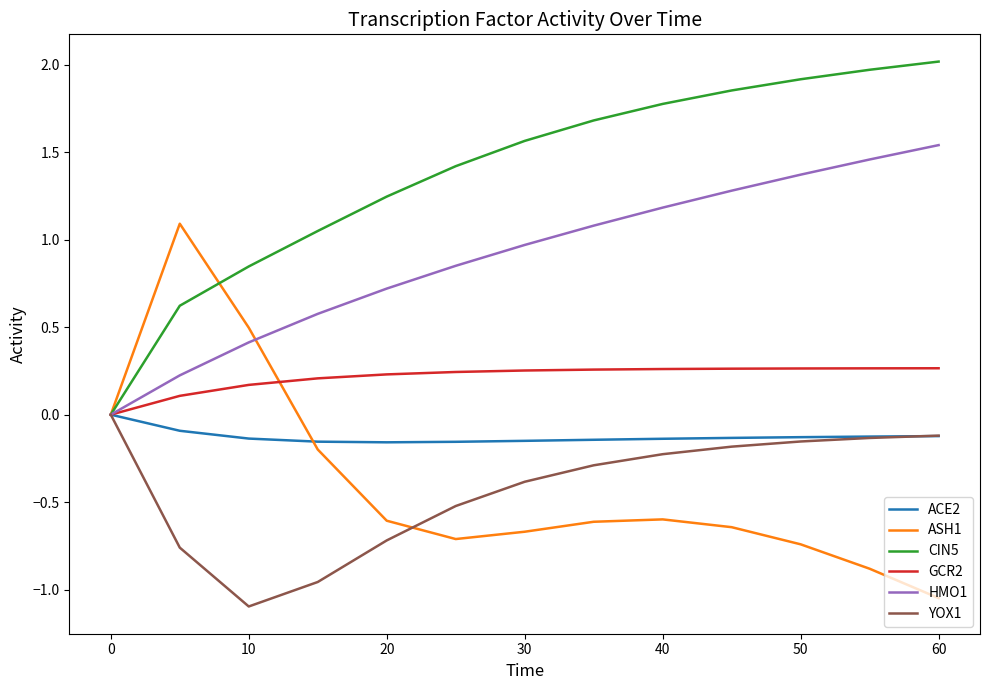

What is the greatest value displayed?

2.0